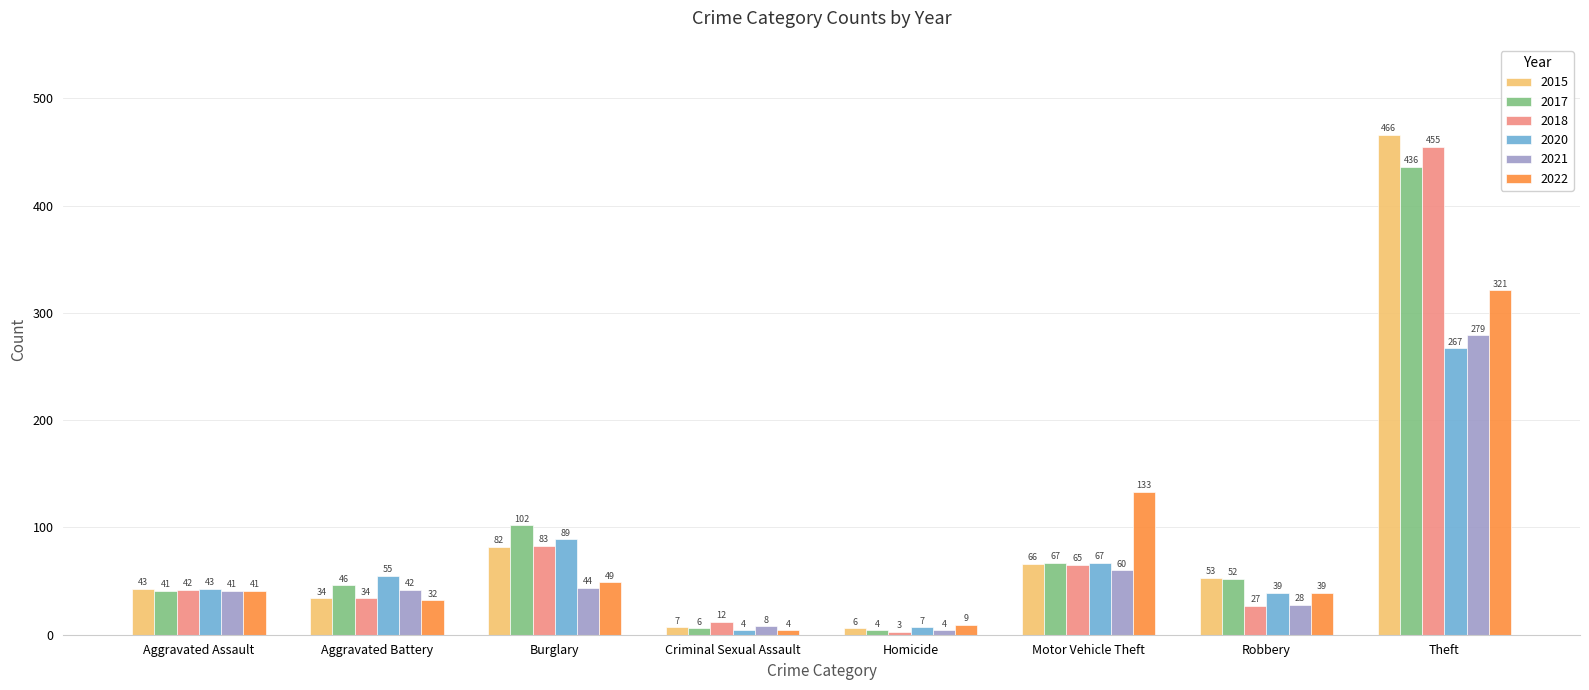

How many bars are there in total?

48